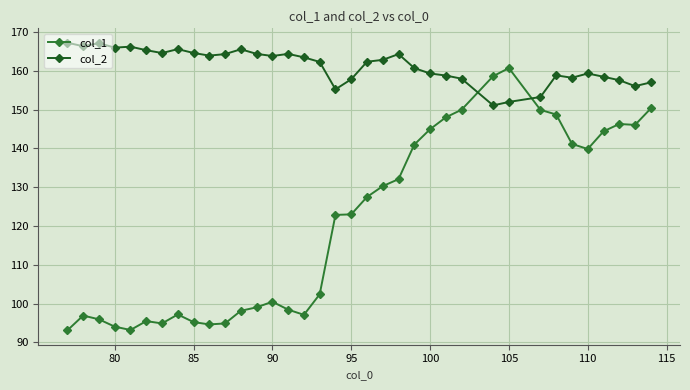

List the series in order of their peak value, lowest first.

col_1, col_2